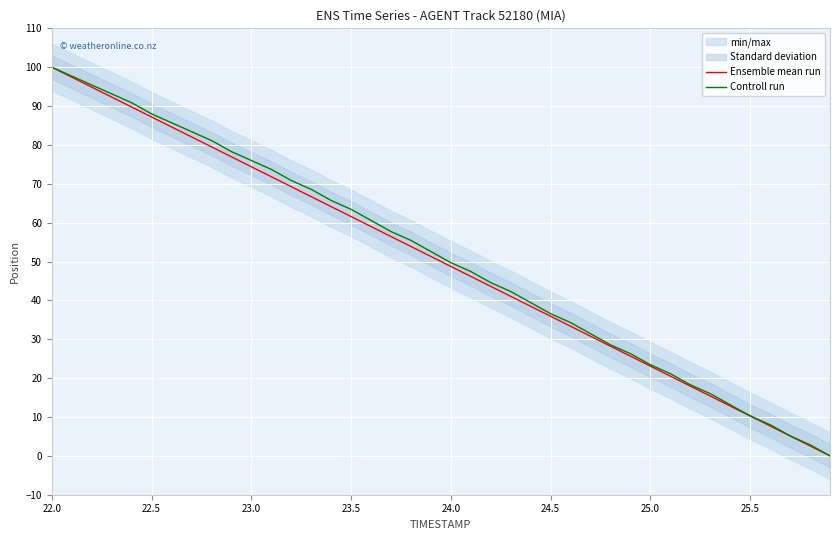

True or false: Controll run and Ensemble mean run cross at least once.

False